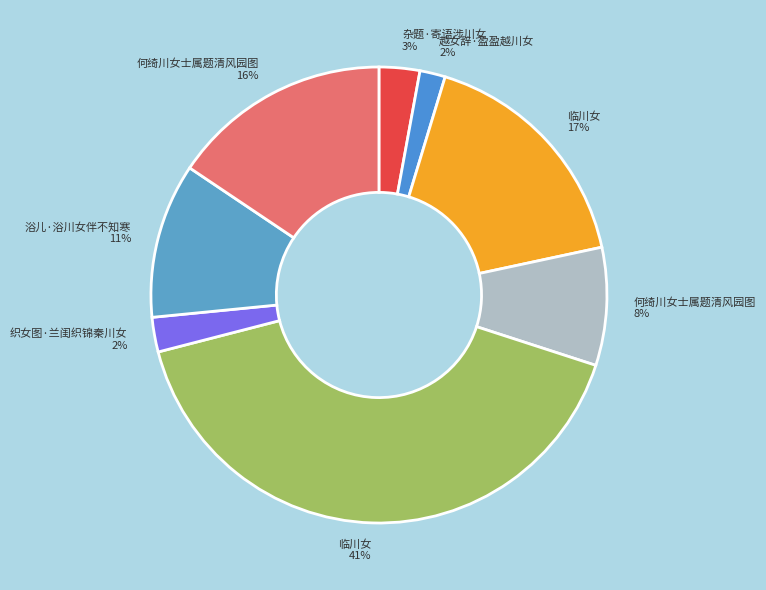

Count the number of slices in the pie.

8